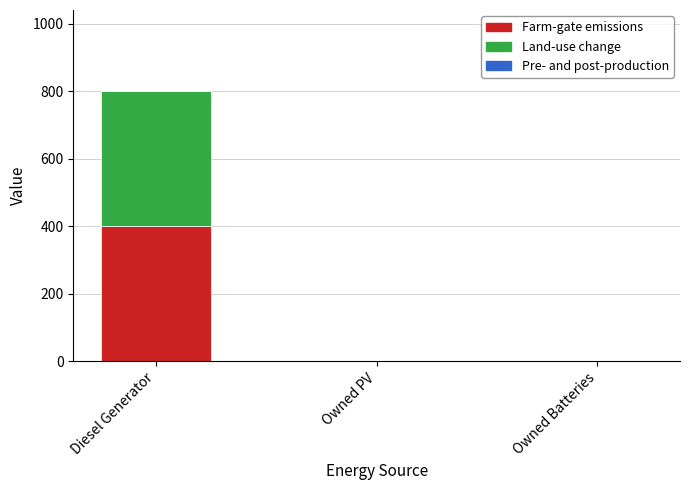

Is it true that Farm-gate emissions equals 0 at Owned Batteries?

True